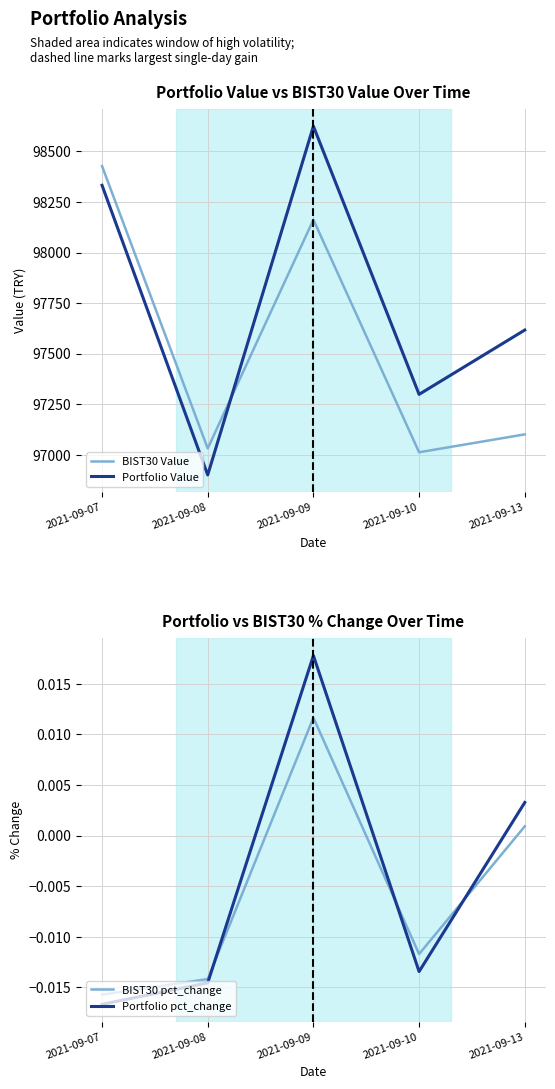

Reading left to right, what are all the values shown in this chart?

BIST30 Value: 98427.5	97031.9	98162.3	97012.9	97101.4
Portfolio Value: 98332.4	96901.0	98624.6	97299.1	97617.0
BIST30 pct_change: -0.0	-0.0	0.0	-0.0	0.0
Portfolio pct_change: -0.0	-0.0	0.0	-0.0	0.0